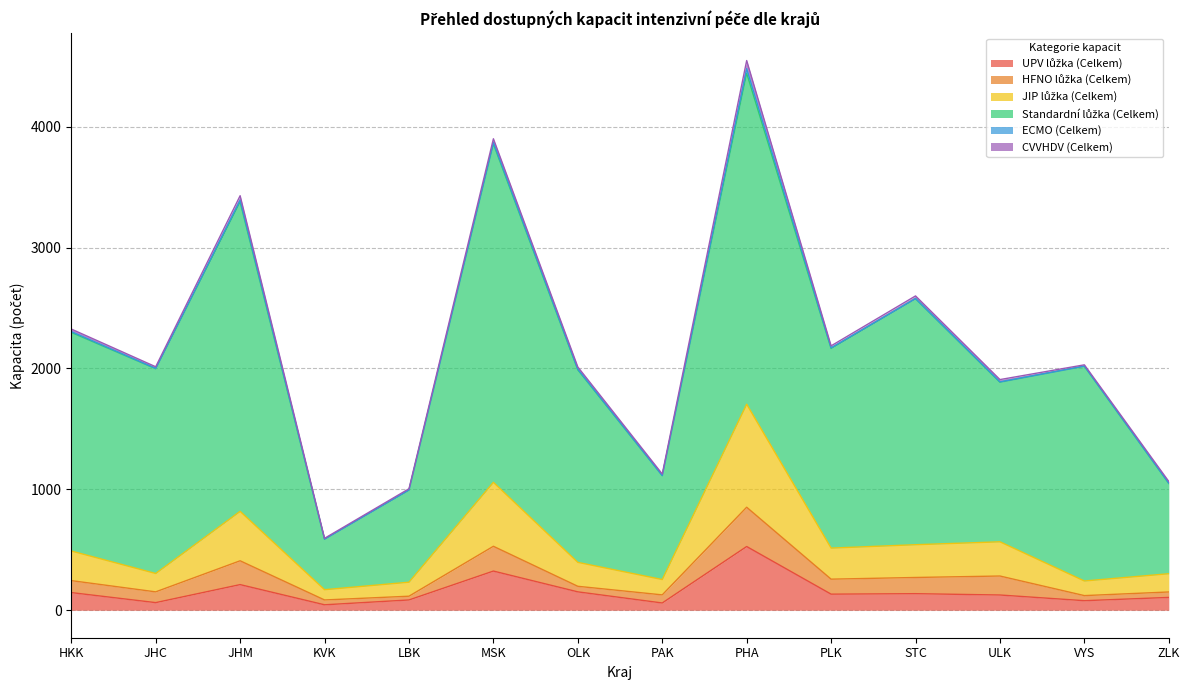

True or false: CVVHDV (Celkem) has a value of 8 at ZLK.

False